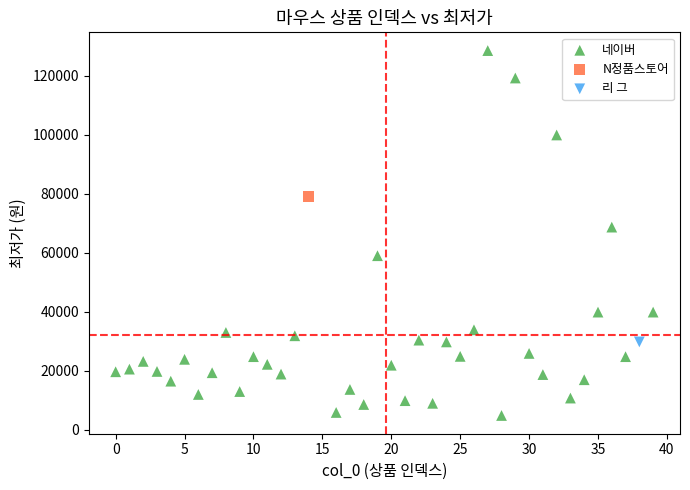

What are all the series names shown in the legend?

네이버, N정품스토어, 리 그